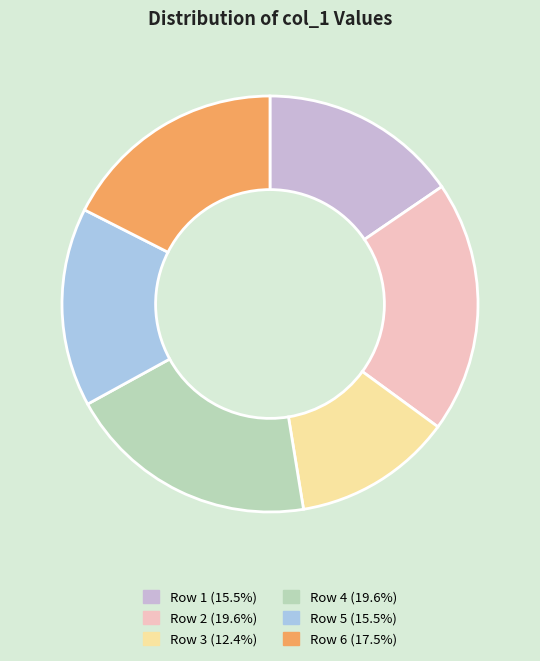

Combined, do Row 4 (19.6%) and Row 6 (17.5%) account for over 50%?

No